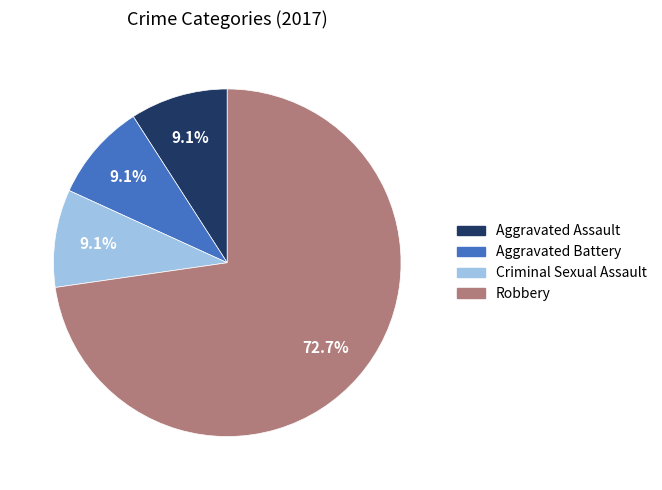

Which category has the biggest portion of the pie?

Robbery